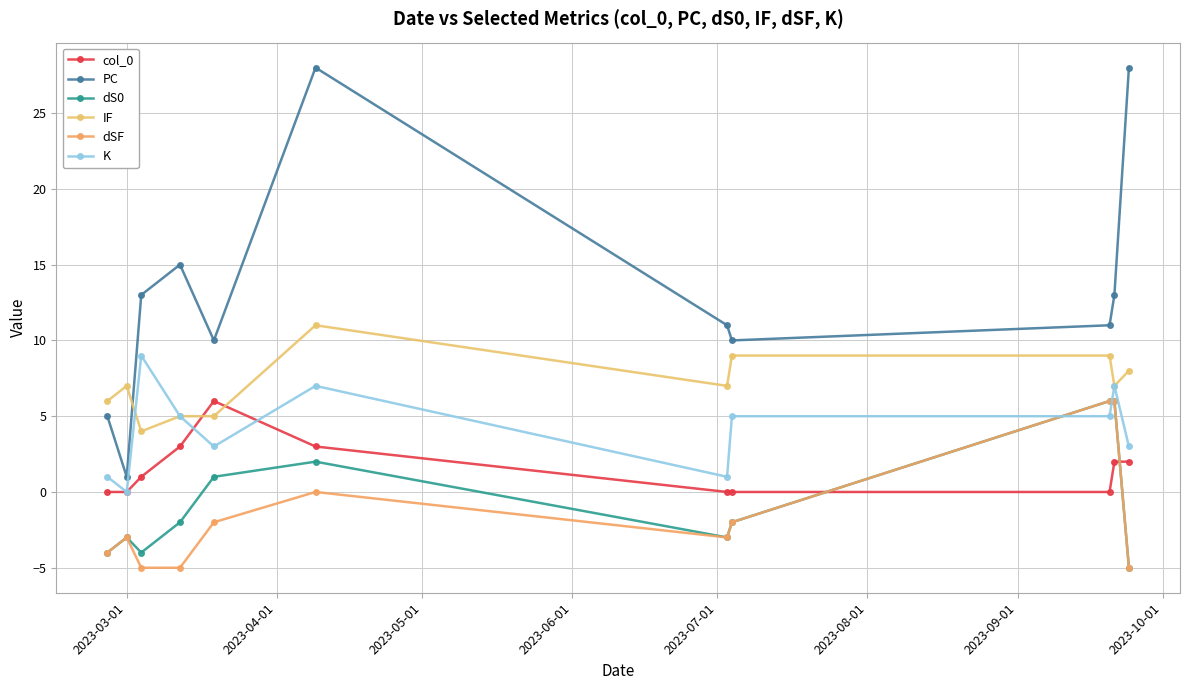

Reading left to right, extract all data points from this chart.

col_0: 0	0	1	3	6	3	0	0	0	2	2
PC: 5	1	13	15	10	28	11	10	11	13	28
dS0: -4	-3	-4	-2	1	2	-3	-2	6	6	-5
IF: 6	7	4	5	5	11	7	9	9	7	8
dSF: -4	-3	-5	-5	-2	0	-3	-2	6	6	-5
K: 1	0	9	5	3	7	1	5	5	7	3